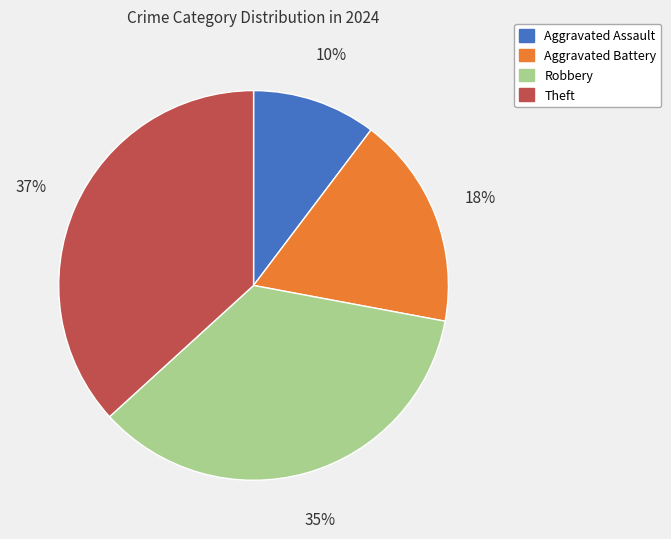

Does Robbery account for over 50% of the chart?

No